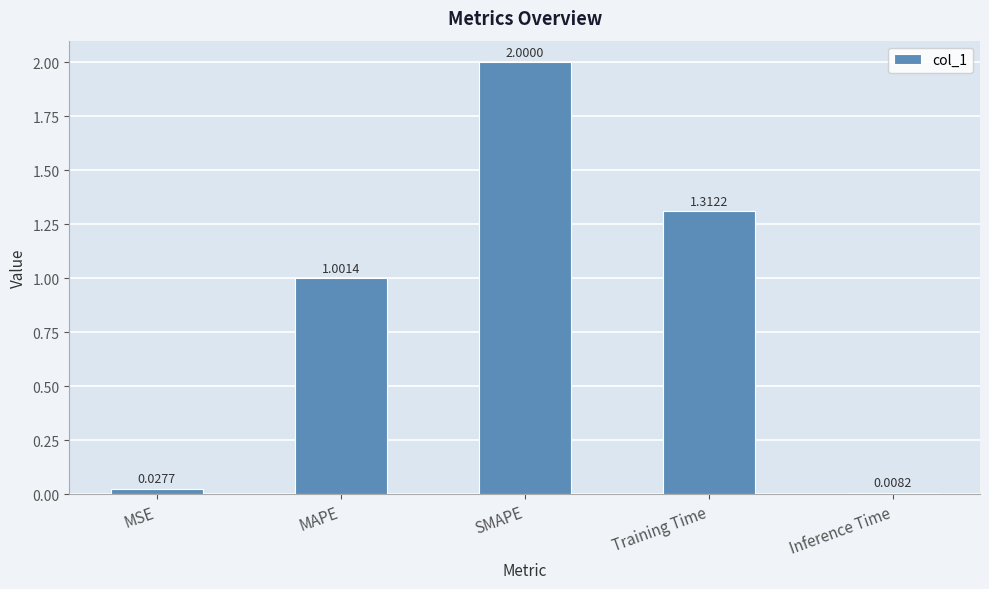

Which has a higher value, MAPE or Training Time?

Training Time